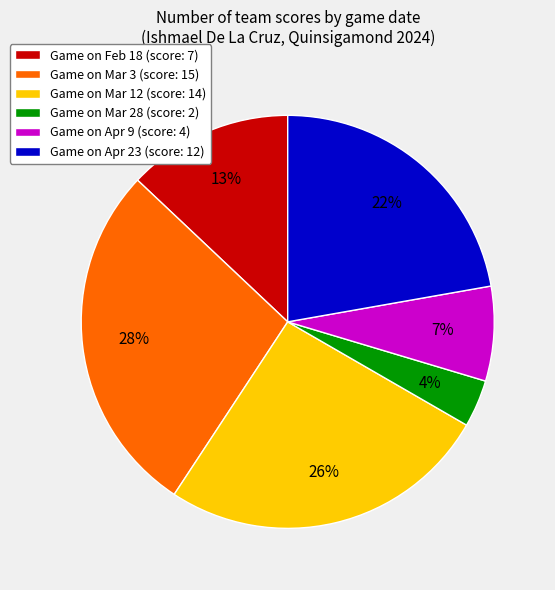

What percentage is the Game on Mar 3 (score: 15) slice, to the nearest percent?

28%